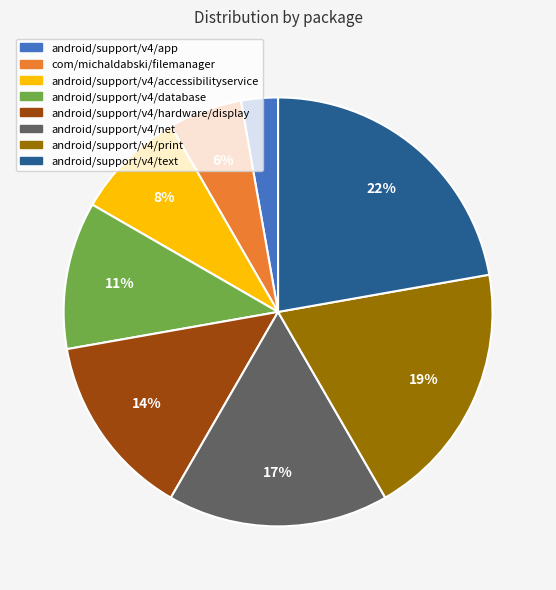

To the nearest percent, what is the average slice percentage?

12%